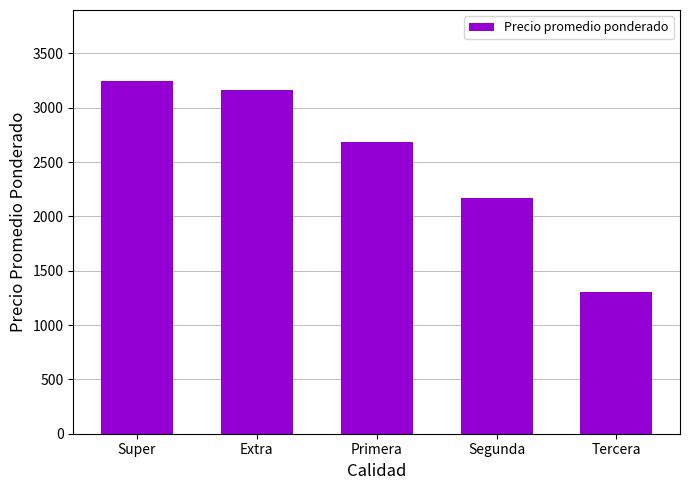

Rank the categories by value from lowest to highest.

Tercera, Segunda, Primera, Extra, Super